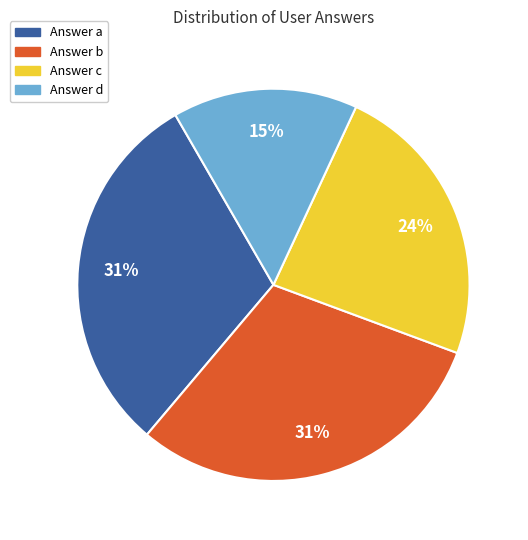

Approximately how many times larger is the value at Answer a compared to Answer b?

1.0